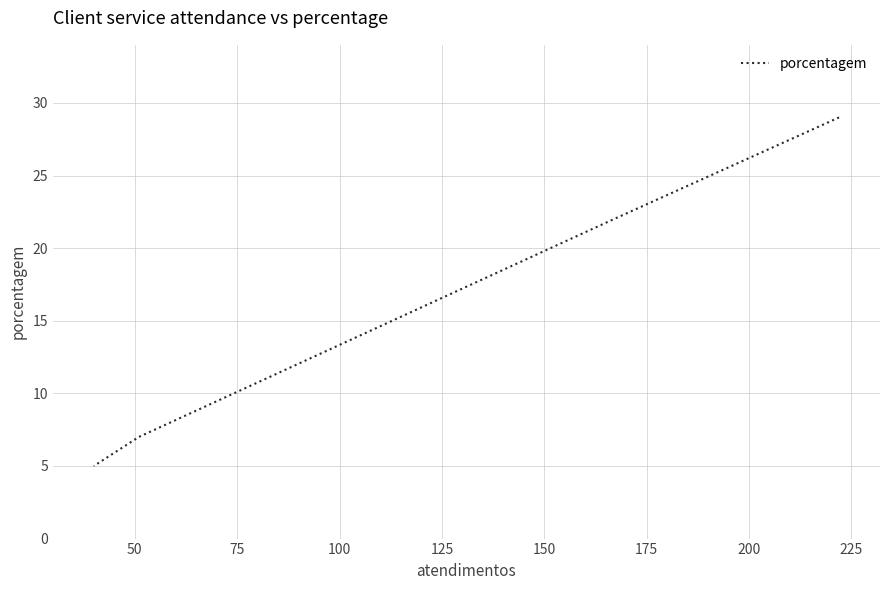

What is the smallest value displayed?

5